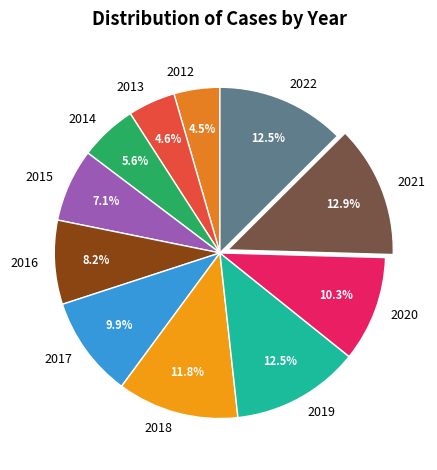

What is the total percentage of 2022 and 2014?

18.1%